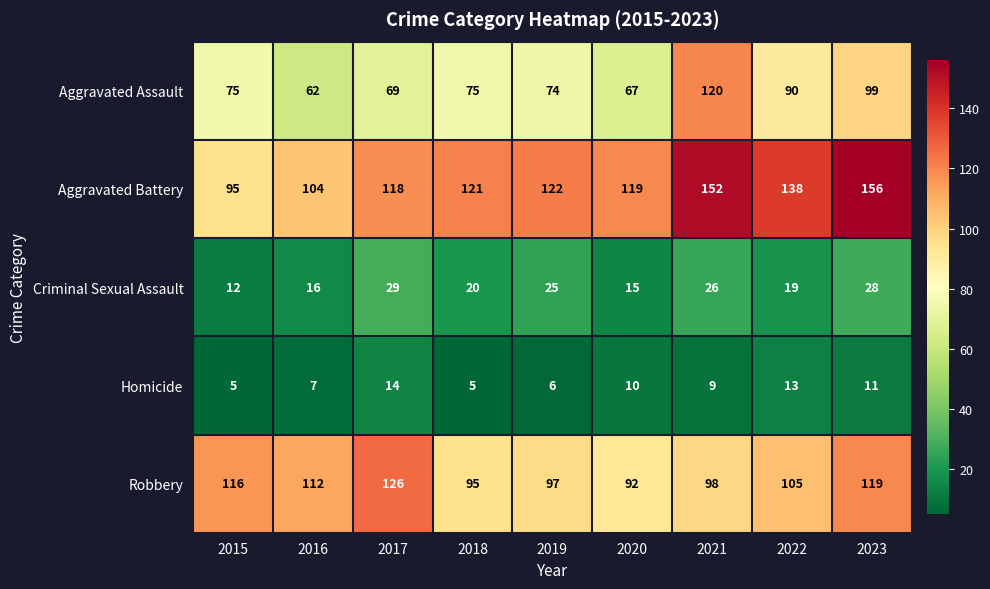

Is it true that Criminal Sexual Assault equals 12 at 2015?

True